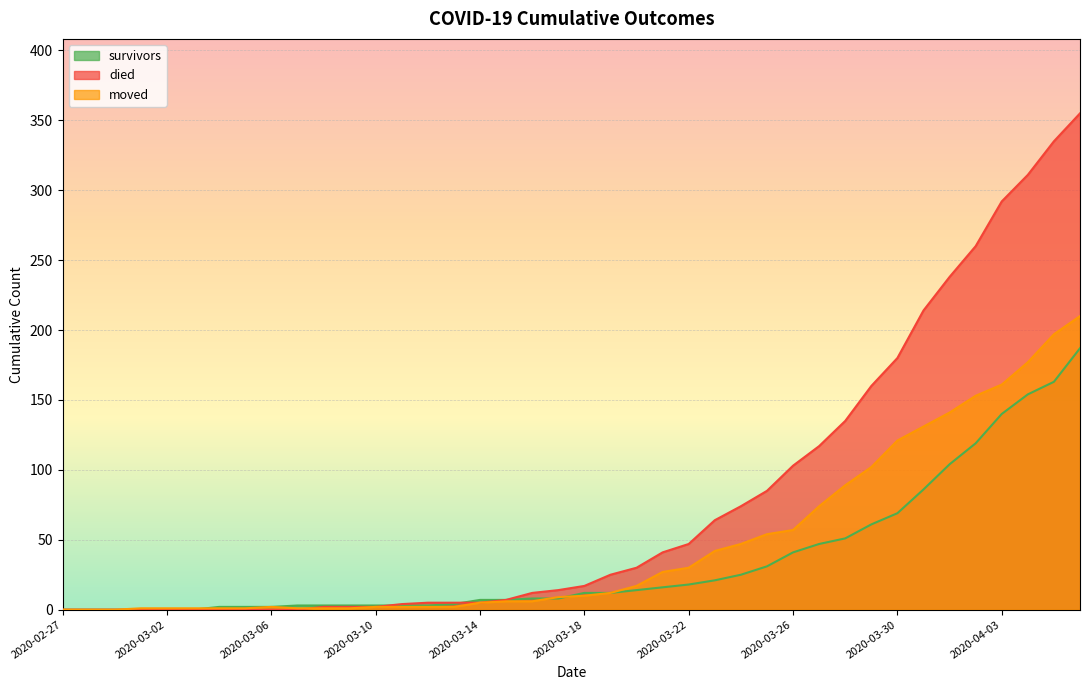

Which series has the largest total across all categories?

died